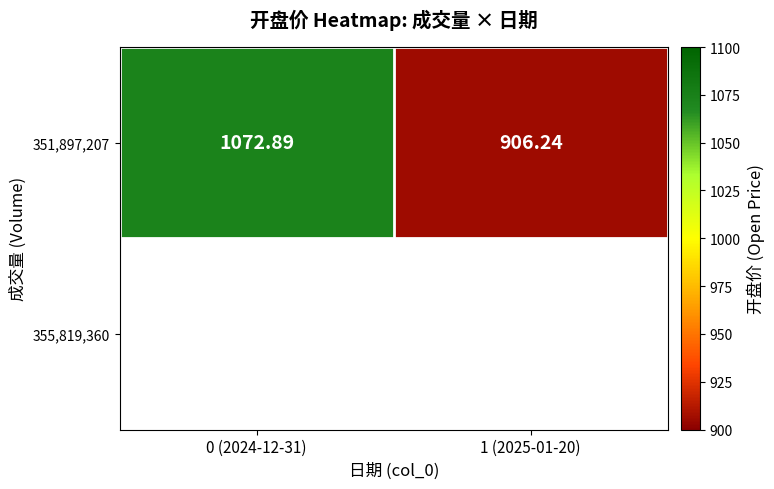

Approximately how many times larger is the value at 1 (2025-01-20) compared to 0 (2024-12-31)?

0.8